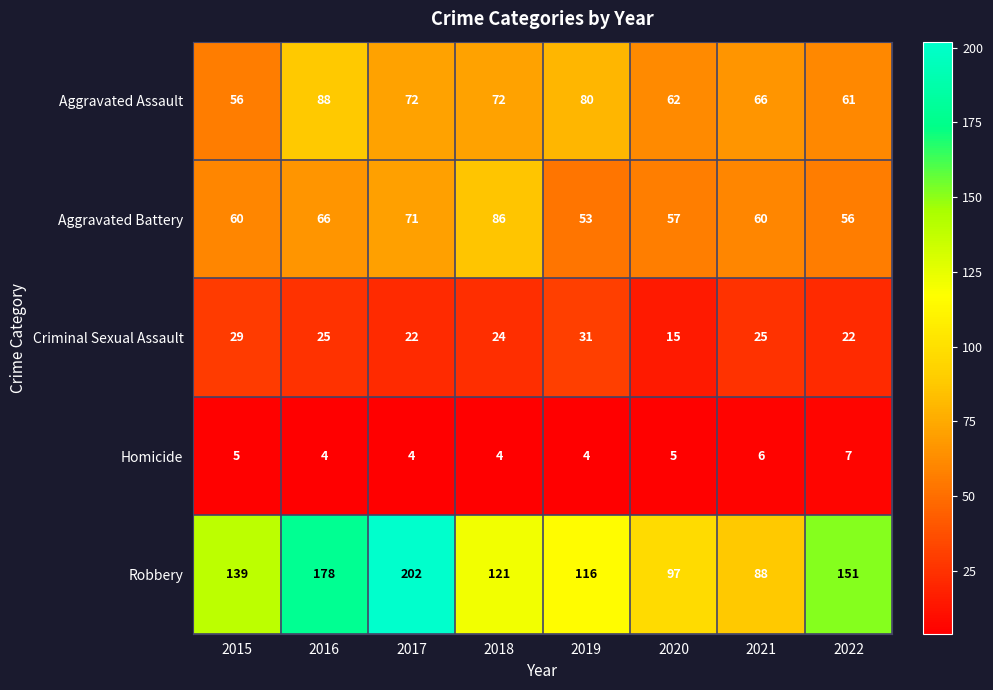

Which label corresponds to the largest value in the chart?

2017